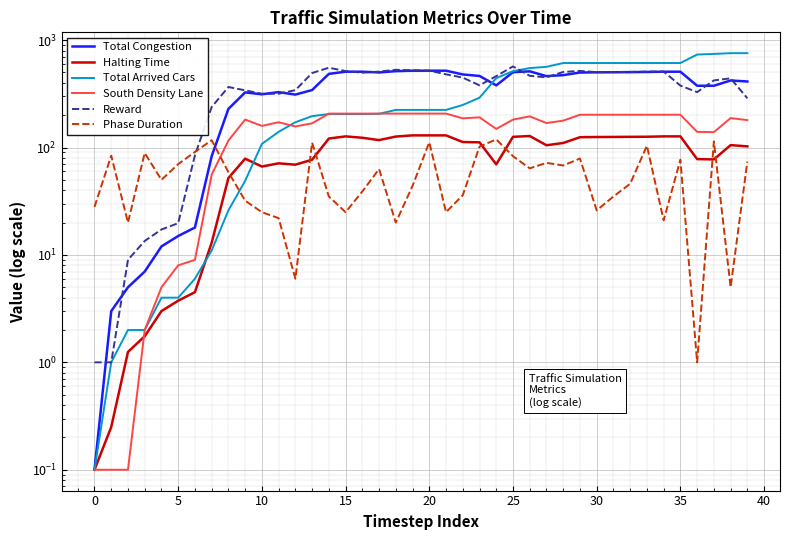

Reading right to left, transcribe all the data shown in this chart.

Total Congestion: 412.0	421.0	376.0	376.0	508.0	508.0	505.0	503.0	502.0	501.0	499.0	472.0	462.0	512.0	503.0	379.0	464.0	479.0	519.0	519.0	519.0	514.0	500.0	508.0	508.0	485.0	343.0	311.0	328.0	313.0	326.0	229.0	83.0	18.0	15.0	12.0	7.0	5.0	3.0	0.1
Halting Time: 102.5	105.2	77.5	78.0	127.0	127.0	126.0	125.8	125.5	125.2	124.8	110.2	105.0	128.0	125.8	69.8	111.8	112.5	129.8	129.8	129.8	126.5	117.2	123.2	127.0	121.2	77.0	69.2	71.2	66.5	78.8	52.0	13.0	4.5	3.8	3.0	1.8	1.2	0.2	0.1
Total Arrived Cars: 756.0	756.0	744.0	734.0	612.0	612.0	612.0	612.0	612.0	612.0	612.0	612.0	564.0	549.0	514.0	443.0	291.0	249.0	224.0	224.0	224.0	224.0	206.0	205.0	205.0	205.0	196.0	172.0	140.0	108.0	49.0	26.0	11.0	6.0	4.0	4.0	2.0	2.0	1.0	0.1
South Density Lane: 180.0	188.0	139.0	140.0	202.0	202.0	202.0	202.0	202.0	202.0	202.0	178.0	169.0	195.0	182.0	149.0	191.0	187.0	207.0	207.0	207.0	207.0	207.0	207.0	207.0	207.0	168.0	157.0	172.0	159.0	182.0	116.0	56.0	9.0	8.0	5.0	2.0	0.1	0.1	0.1
Reward: 287.2	440.8	421.5	328.0	377.0	510.0	509.2	506.2	504.2	503.5	516.5	505.2	450.0	465.2	569.0	462.0	379.2	447.8	480.0	520.0	523.2	529.2	509.0	497.2	514.8	553.2	493.8	342.0	316.8	316.8	340.8	366.0	238.5	84.8	19.8	17.2	13.5	9.0	1.0	1.0
Phase Duration: 74.0	5.0	114.0	1.0	77.0	21.0	104.0	46.0	35.0	26.0	79.0	68.0	72.0	64.0	83.0	119.0	102.0	36.0	25.0	112.0	44.0	20.0	63.0	39.0	25.0	35.0	111.0	6.0	22.0	25.0	32.0	59.0	117.0	91.0	70.0	50.0	89.0	20.0	84.0	28.0